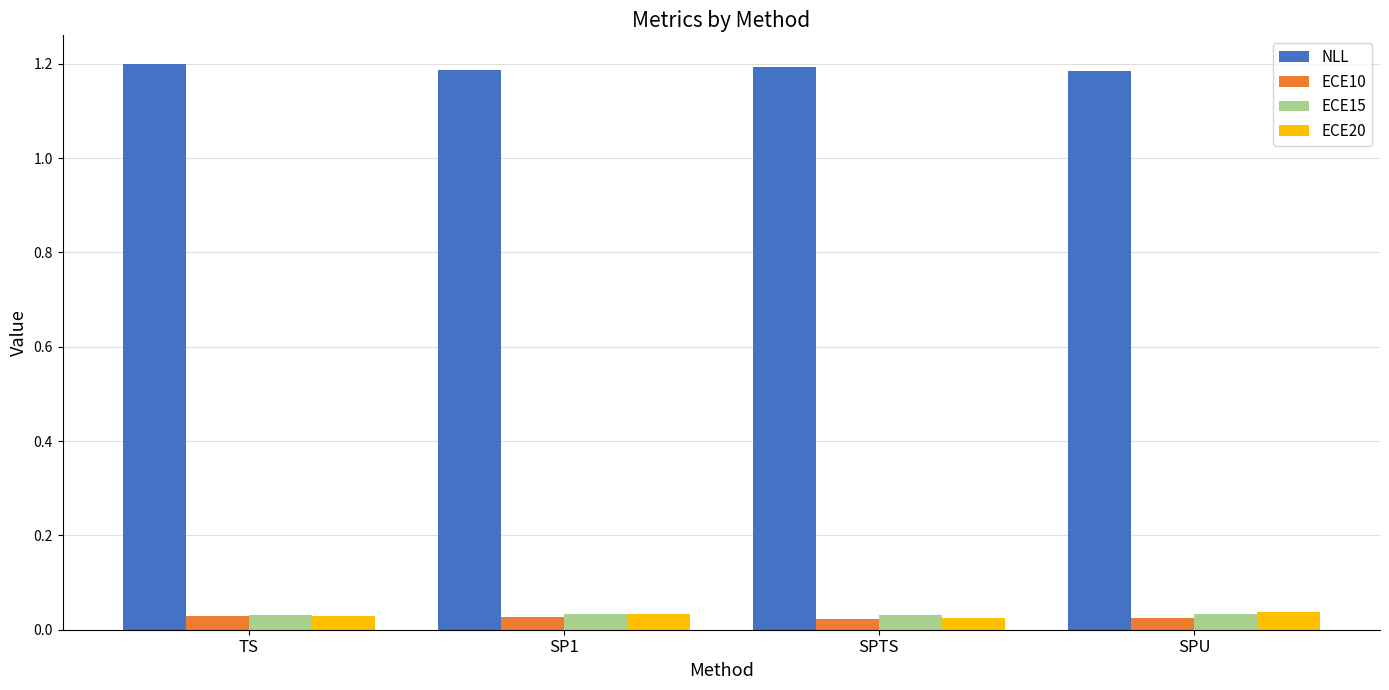

What is the total value across all series at SPTS?

1.3